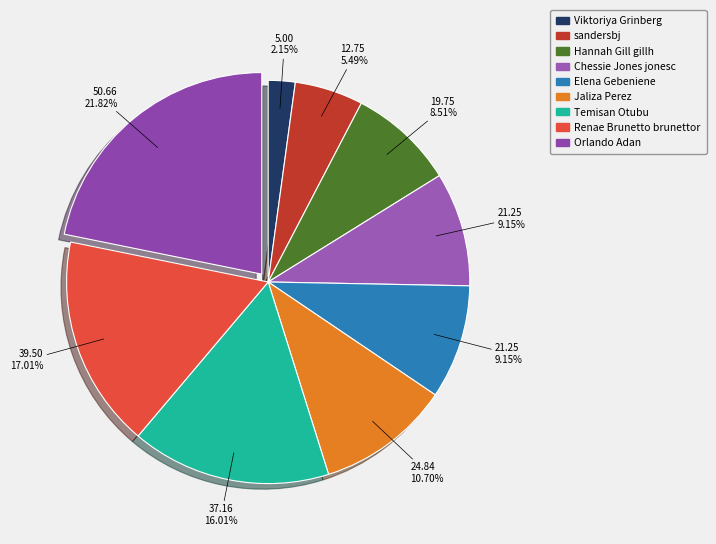

What percentage is NOT represented by Elena Gebeniene?

90.8%